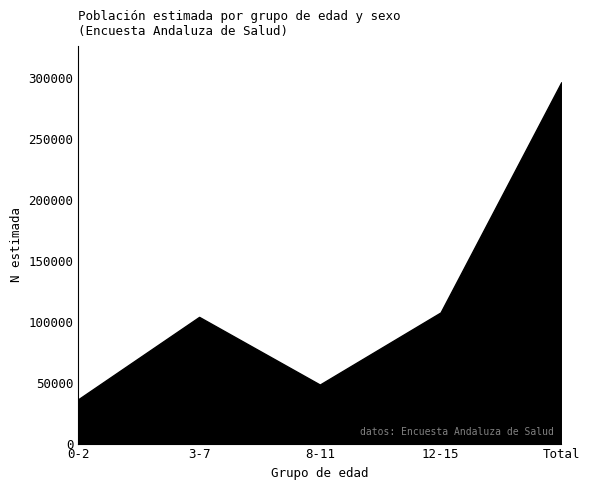

What is the greatest value displayed?

296832